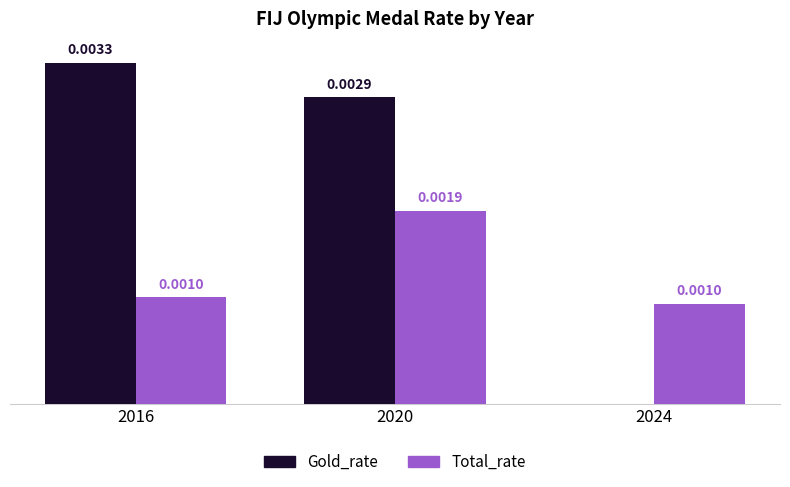

Which series changed the most between 2016 and 2024?

Gold_rate